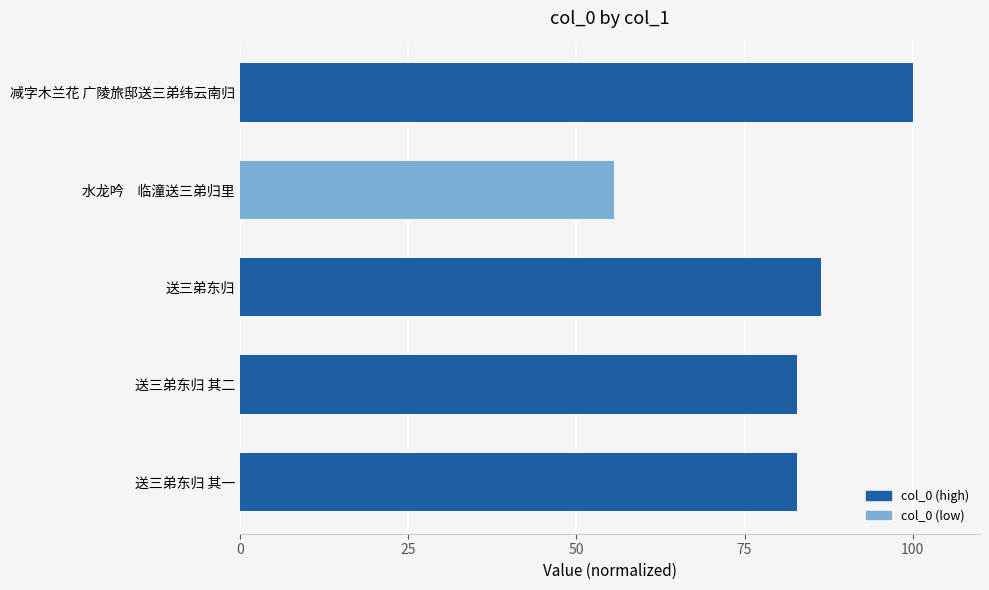

Read the value at 减字木兰花 广陵旅邸送三弟纬云南归.

100.0